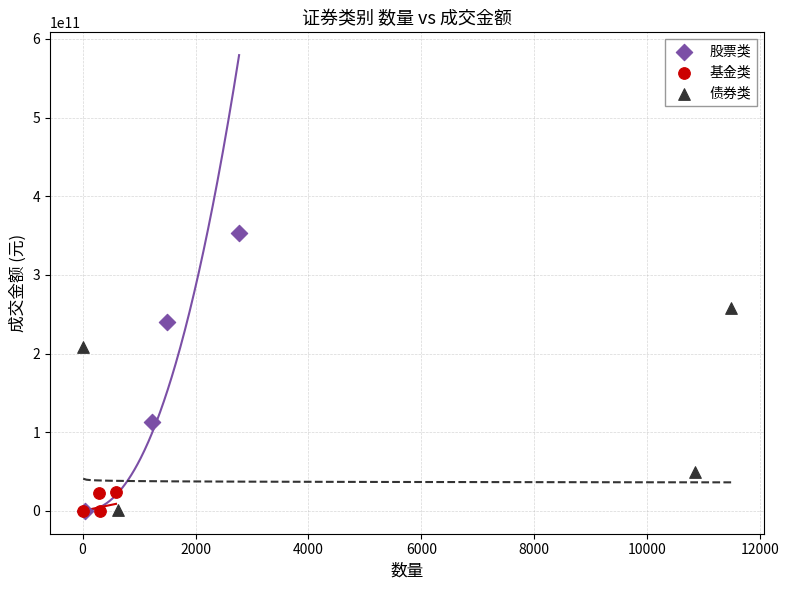

Which series has the largest Y range (max minus min)?

股票类